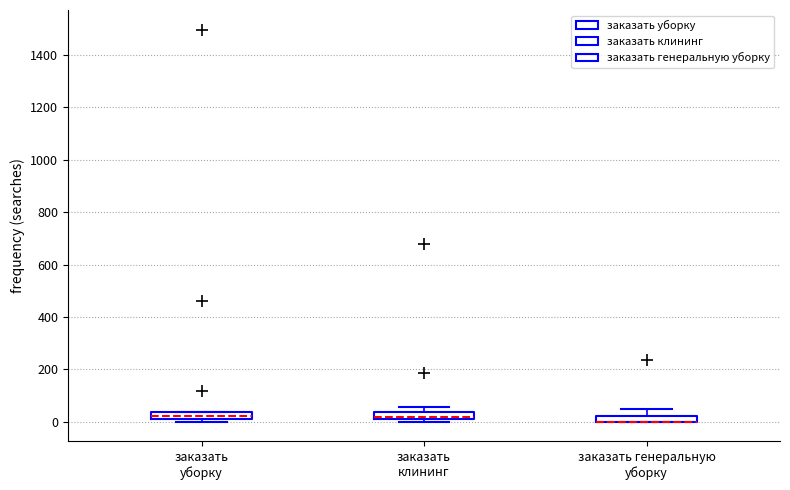

Where is the upper edge of the box for заказать уборку on the y-axis? The values are not printed on the chart, so give them approximately, as read against the axis.

40